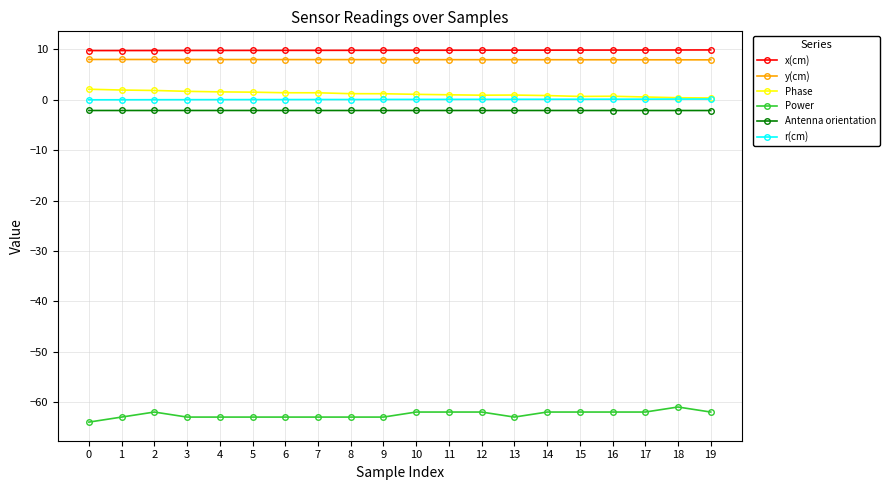

What is the spread (max minus min) of values at 17?

71.9